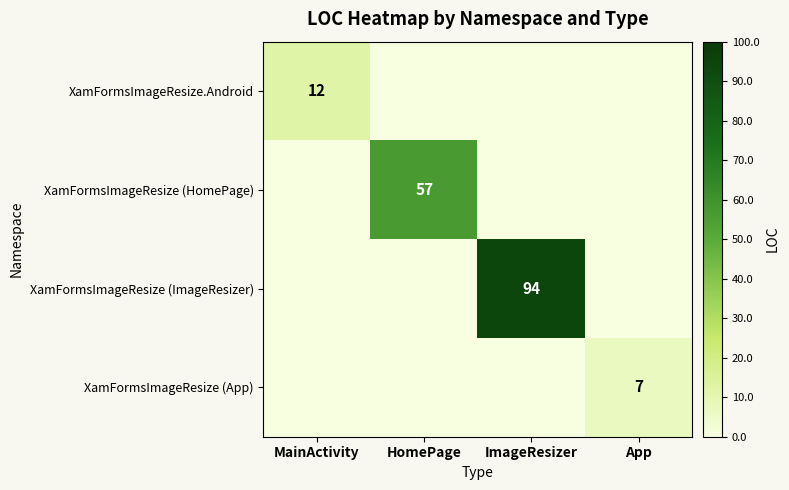

The value of XamFormsImageResize (ImageResizer) at ImageResizer is 94. True or false?

True